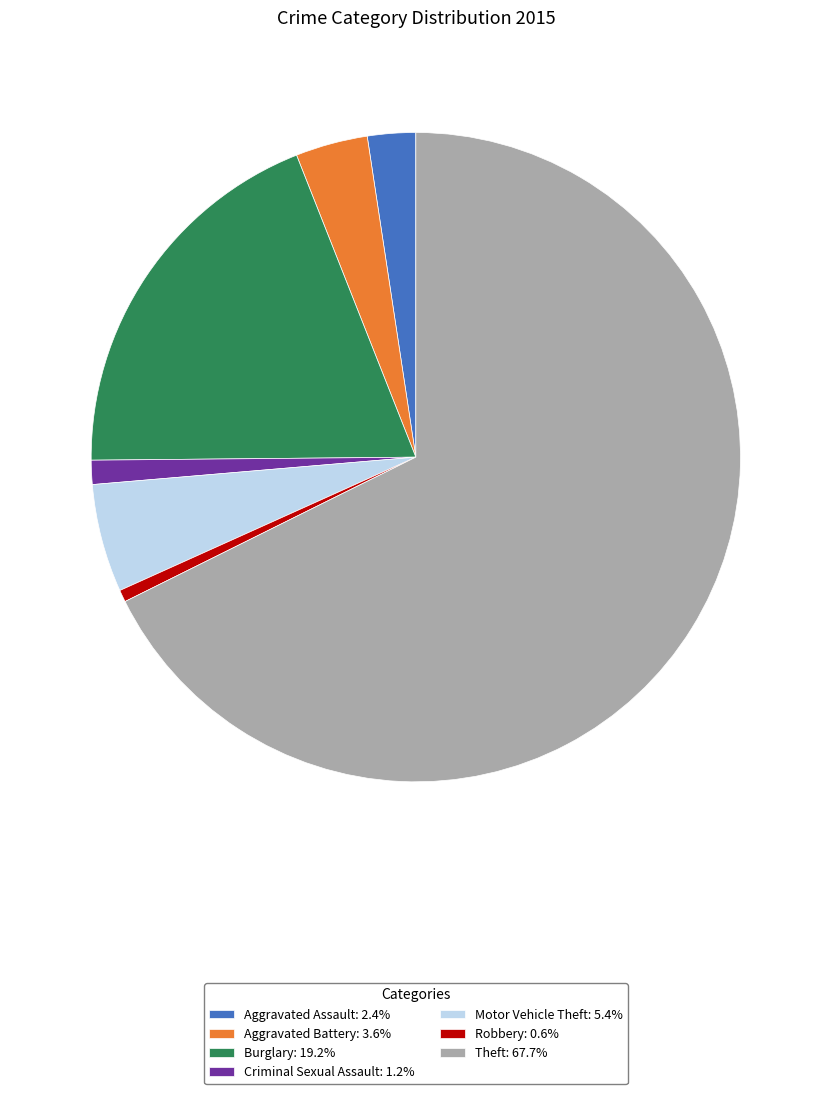

Approximately how many times larger is the value at Theft: 67.7% compared to Robbery: 0.6%?

113.0